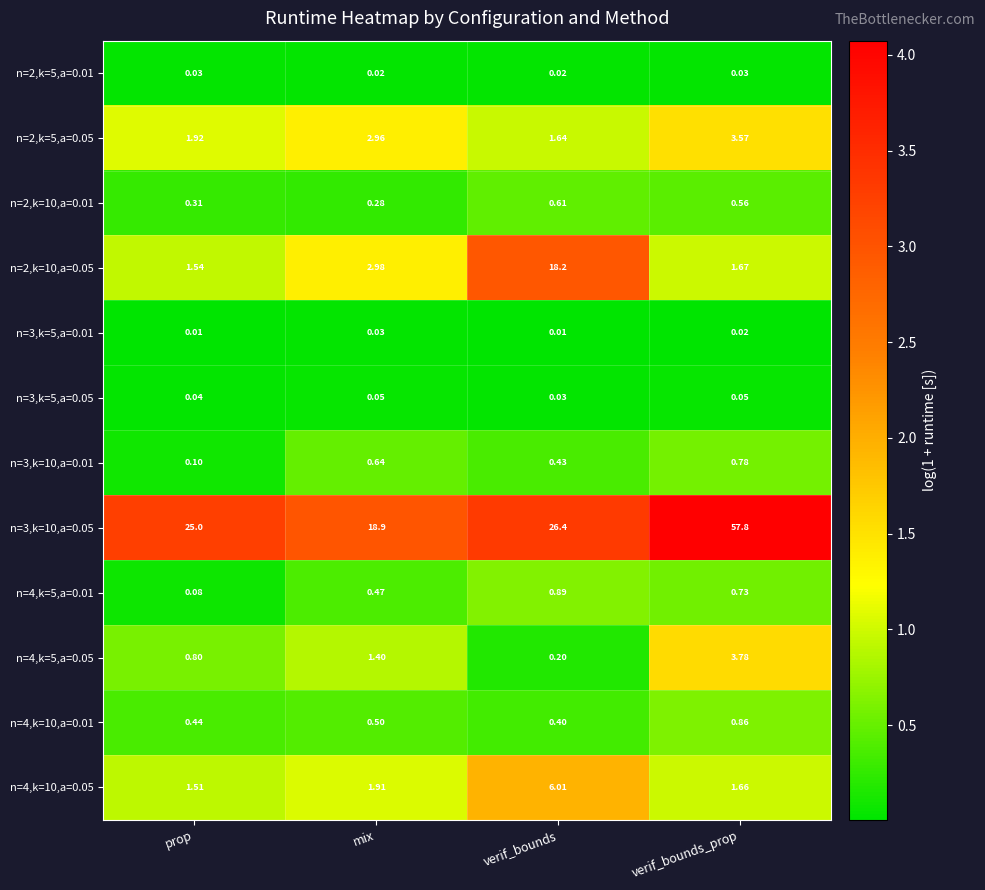

What is the difference between the highest and lowest values at mix?

18.9